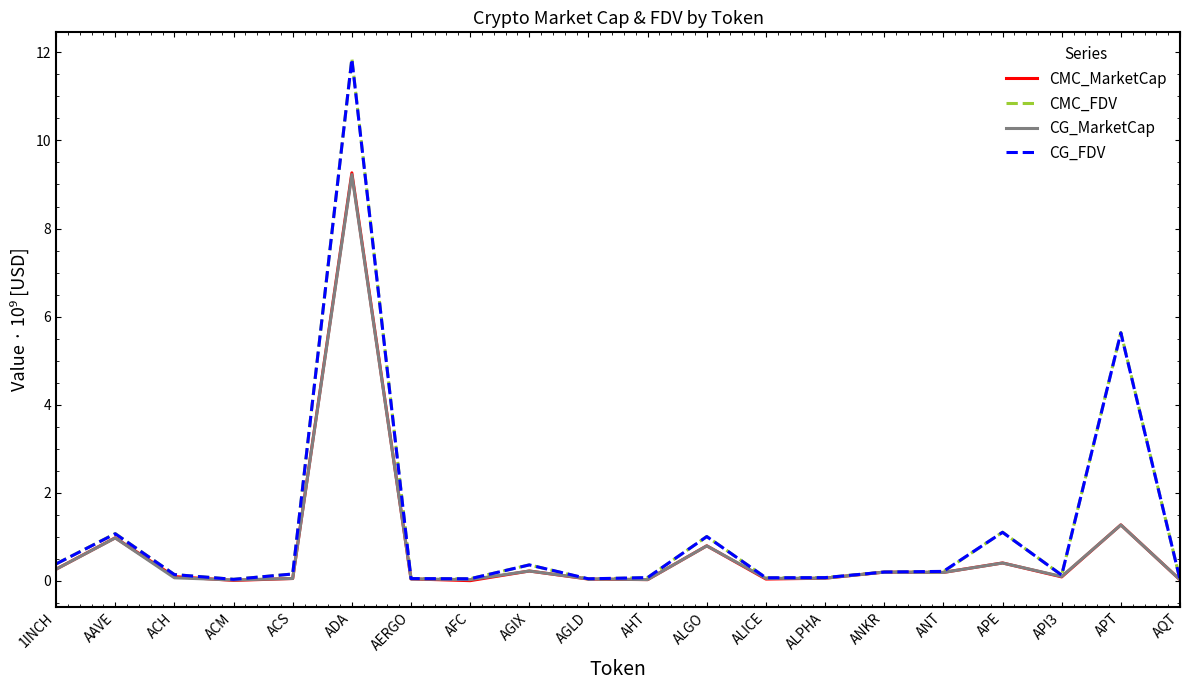

Which series has the widest spread of values?

CMC_FDV